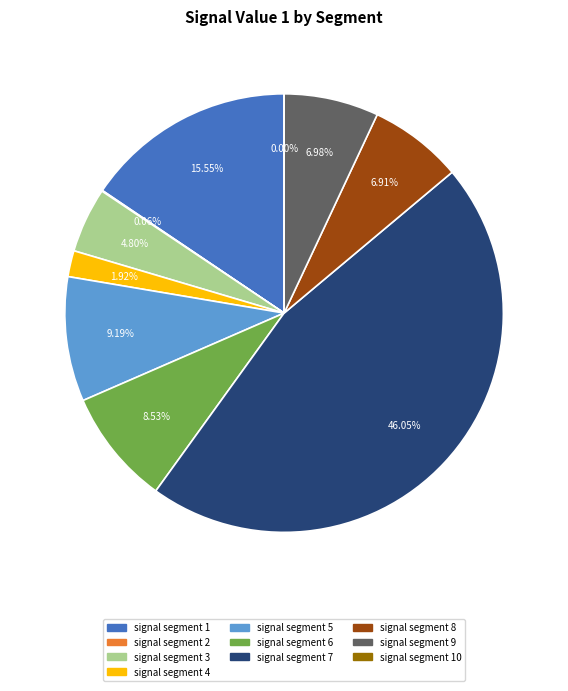

Does signal segment 3 represent more than half of the total?

No